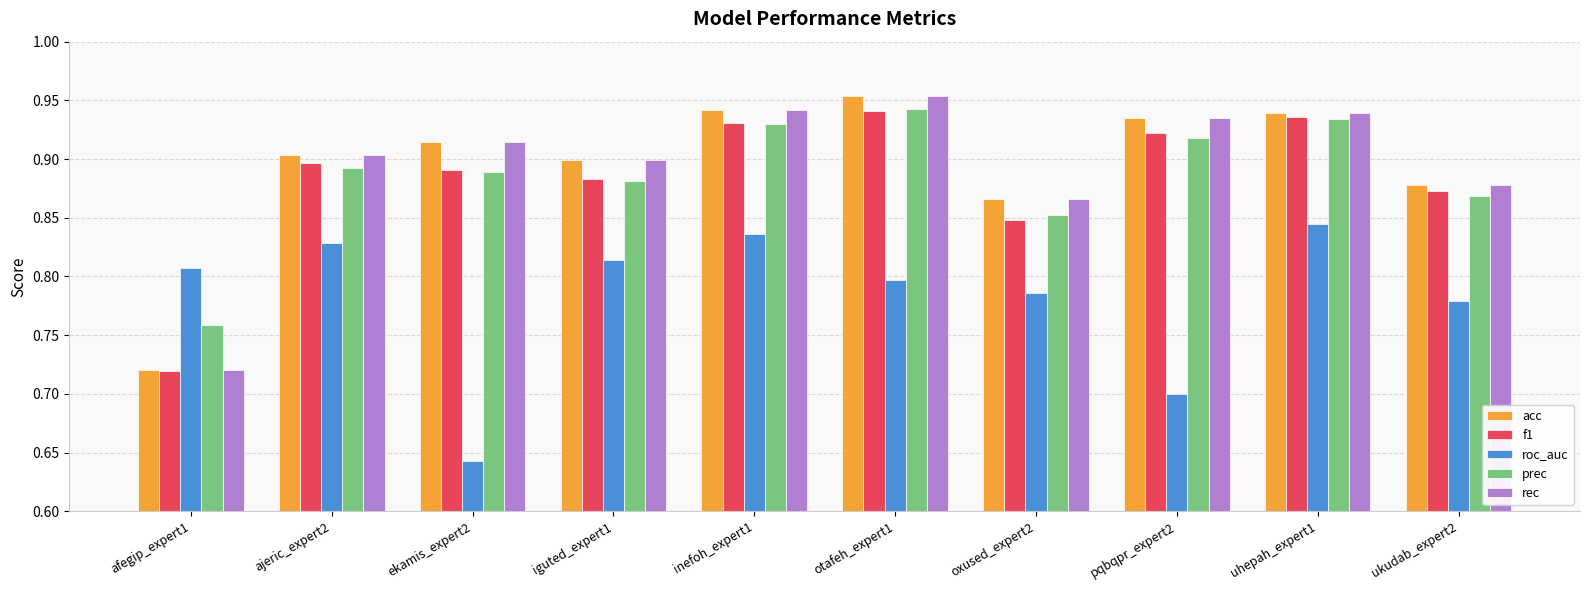

What is the label of the 5th bar from the right?

otafeh_expert1